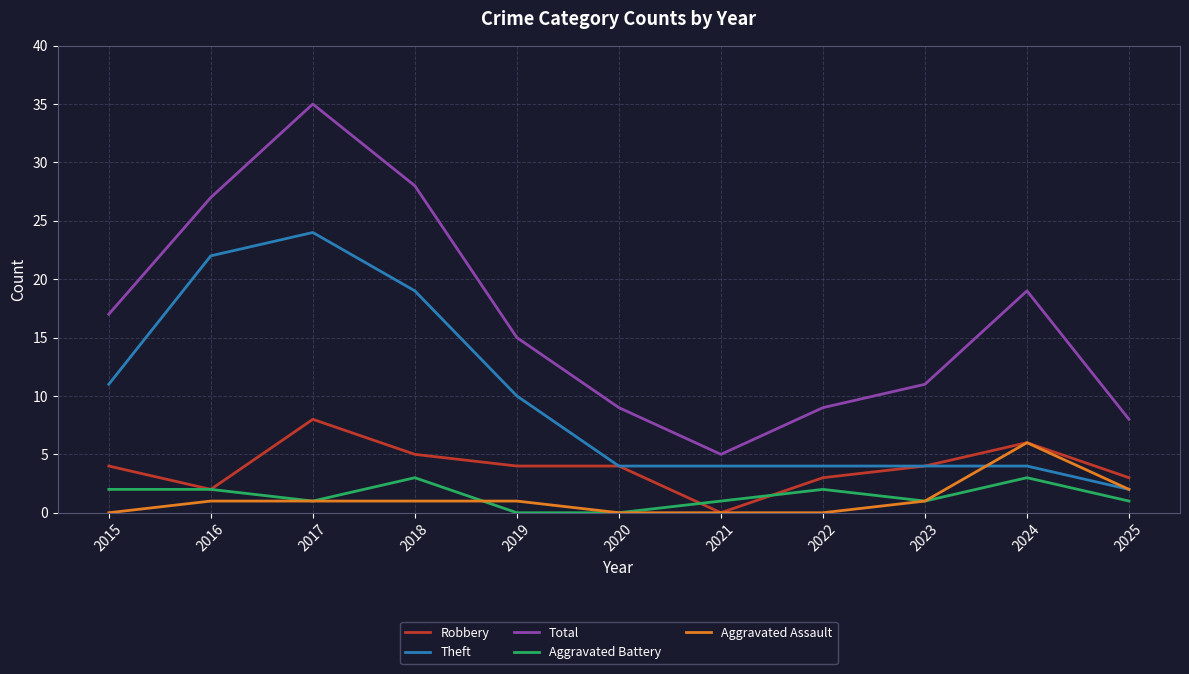

True or false: Theft and Total cross at least once.

False